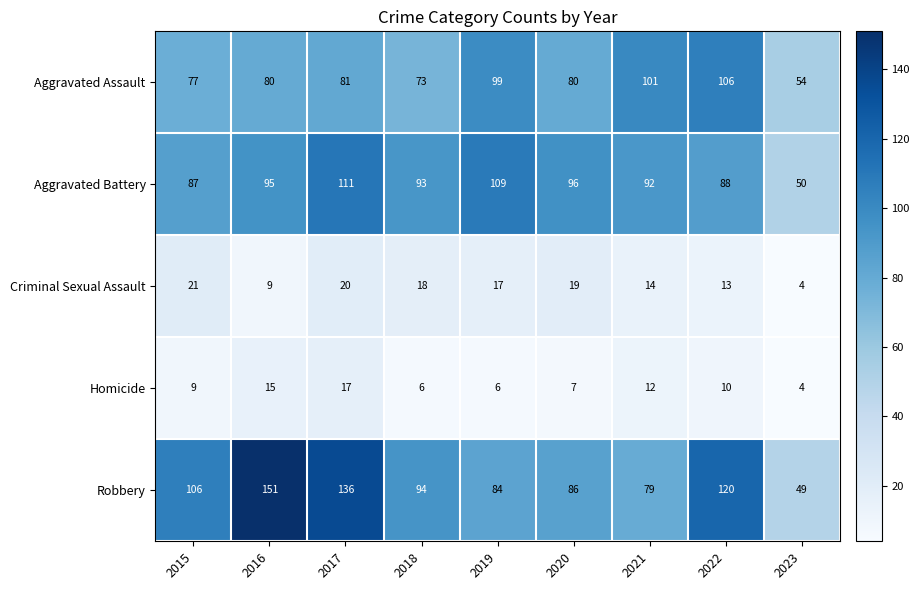

True or false: Criminal Sexual Assault has a value of 21 at 2021.

False